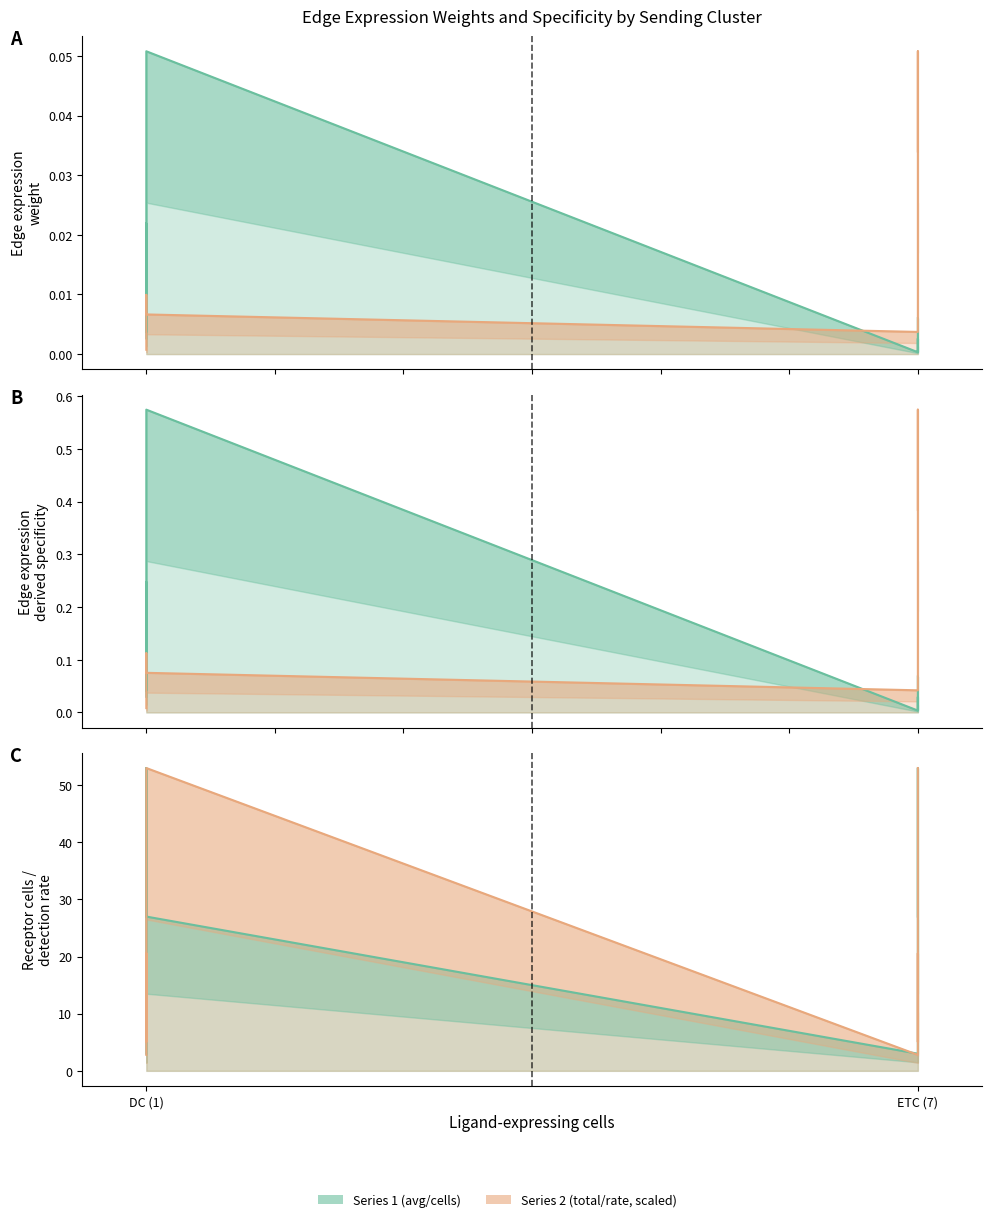

Which series has the widest spread of values?

Receptor detection rate (line)